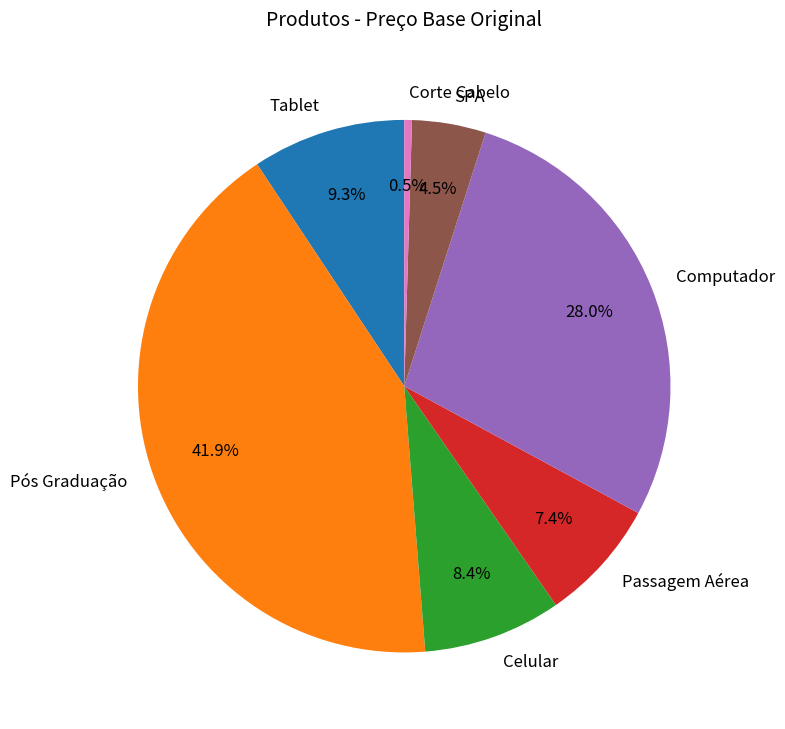

The Pós Graduação slice represents 55% of the pie. True or false?

False